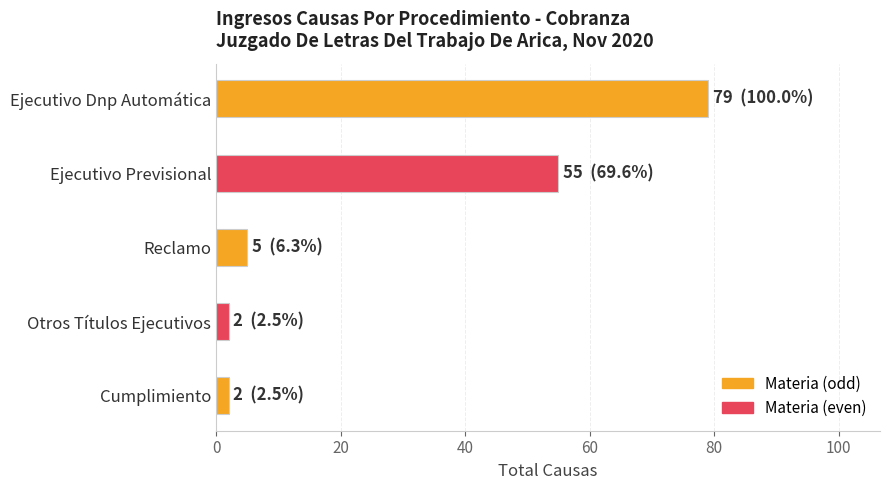

What is the difference between the second highest and minimum values?

53